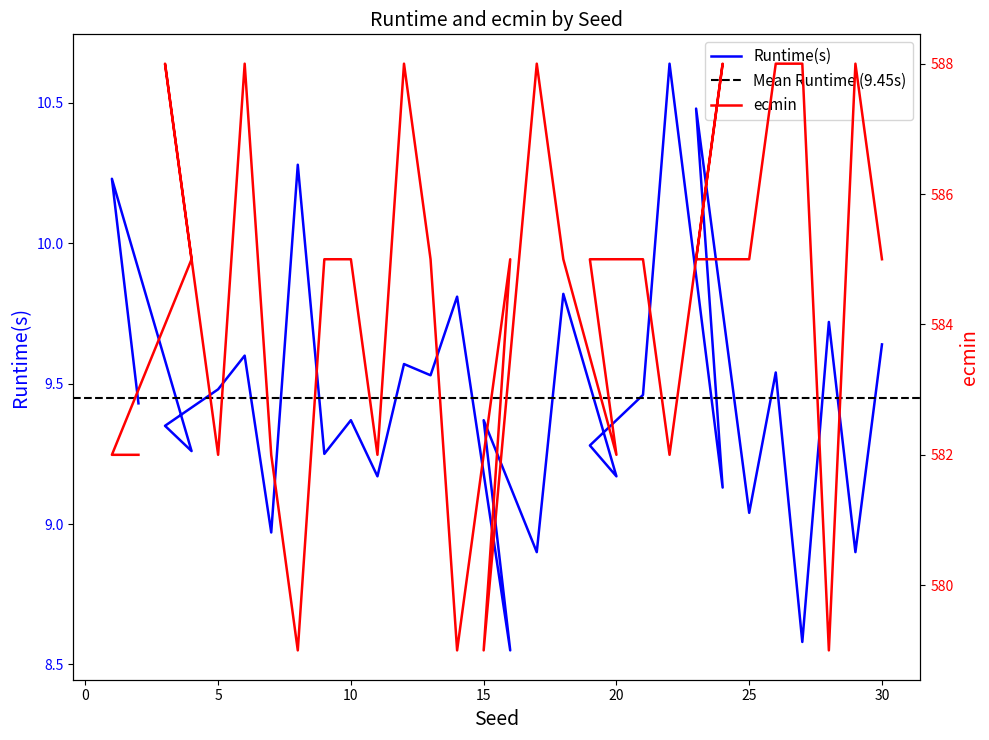

How many data points in Runtime(s) are less than 9?

5